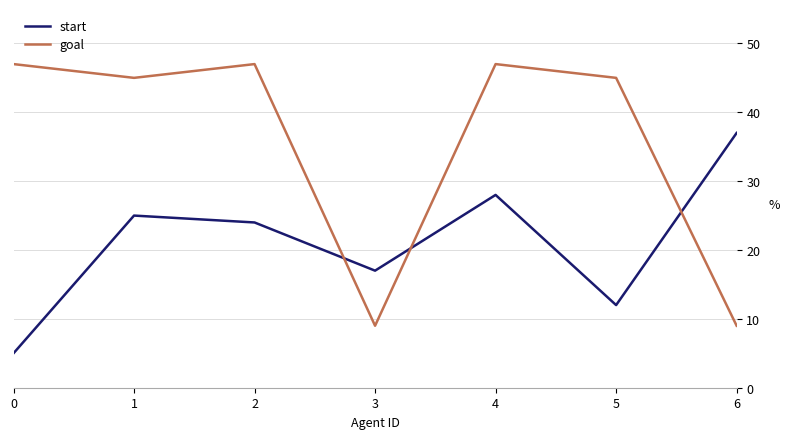

True or false: goal has a value of 45 at 5.

True